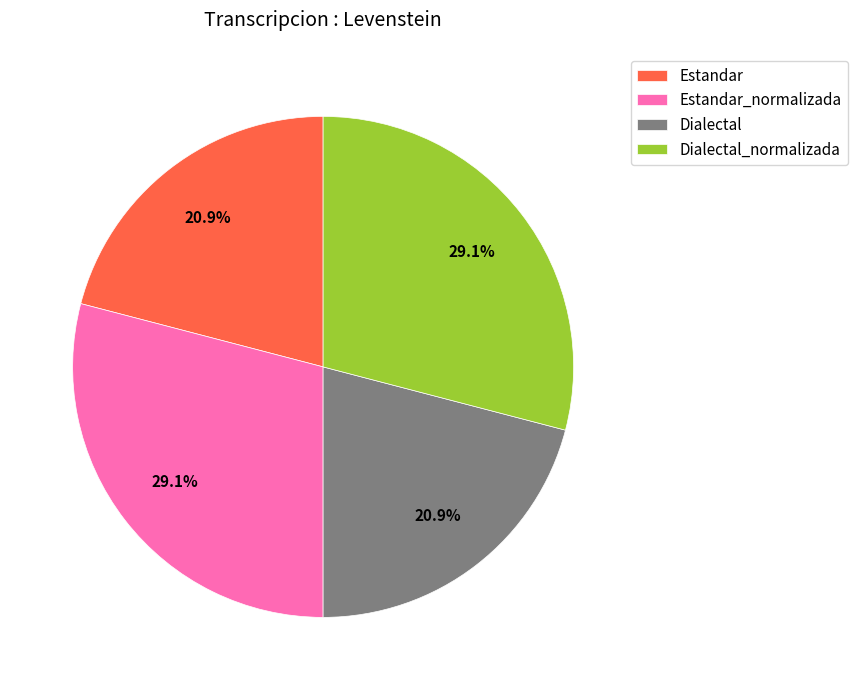

What percentage do Dialectal and Estandar_normalizada together represent?

50.0%